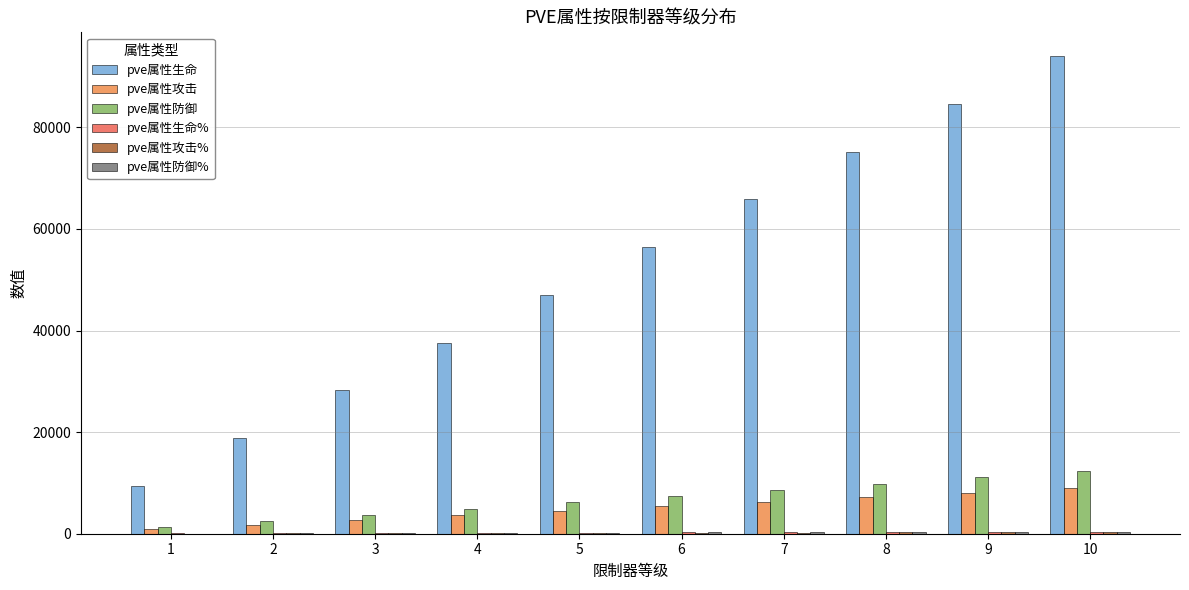

Which label corresponds to the largest value in the chart?

10